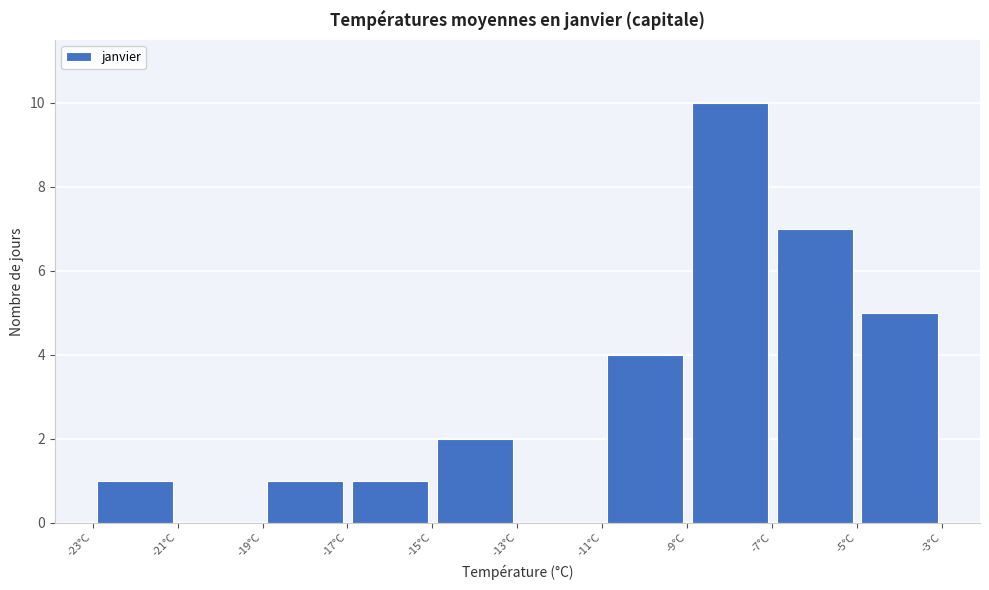

How tall is the bar that spans -11 to -9 on the x-axis? The values are not printed on the chart, so give them approximately, as read against the axis.

4